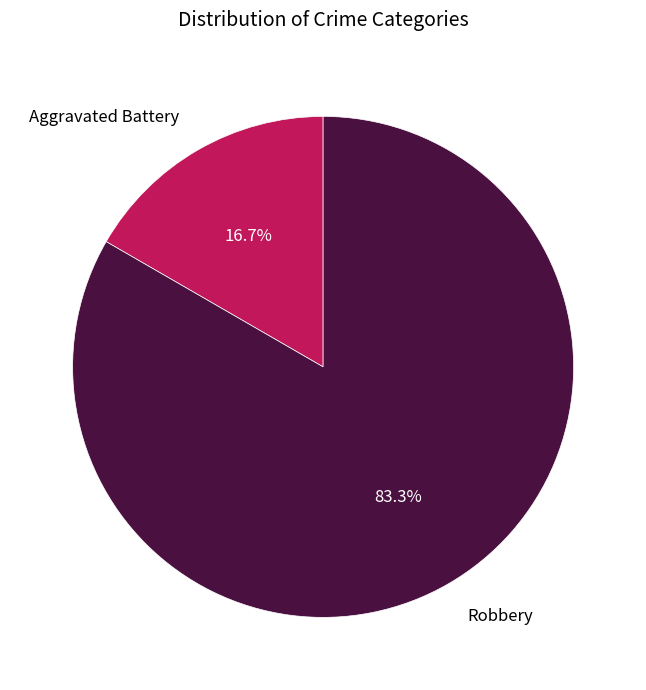

To the nearest percent, what is the difference between the Robbery and Aggravated Battery slice percentages?

67%